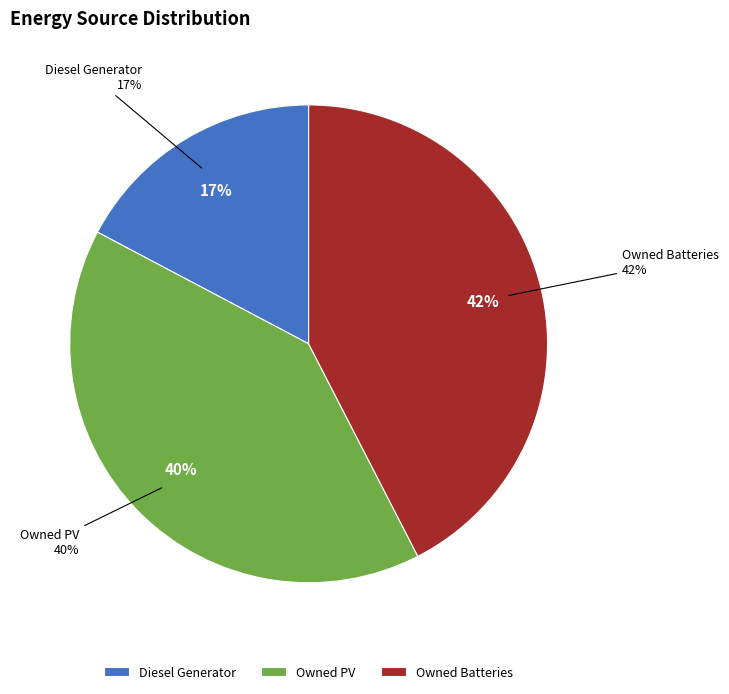

What is the majority slice?

Owned Batteries